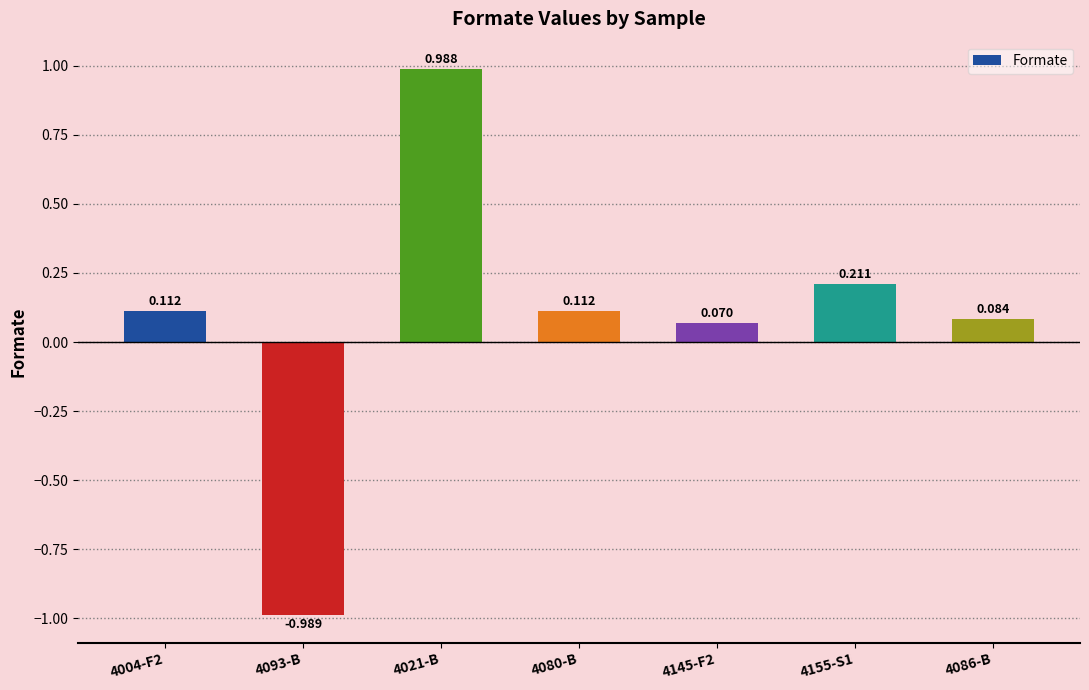

At which label does the data first exceed 0?

4004-F2